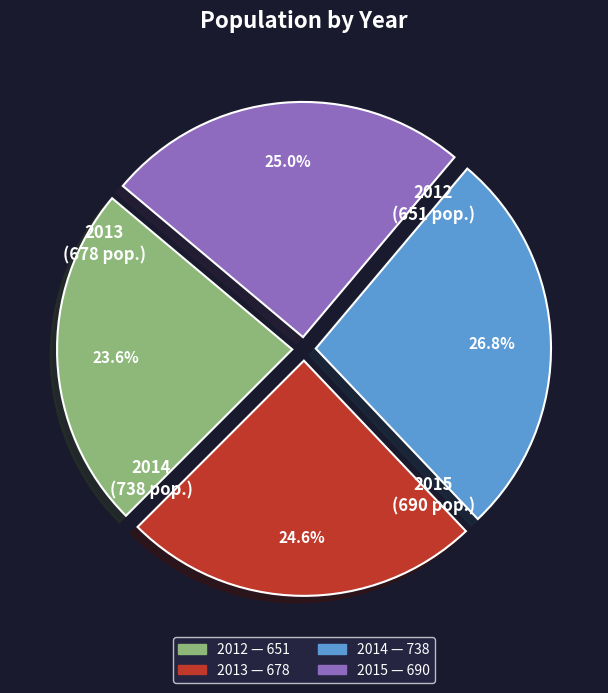

Which has a higher value, 2013 or 2014?

2014